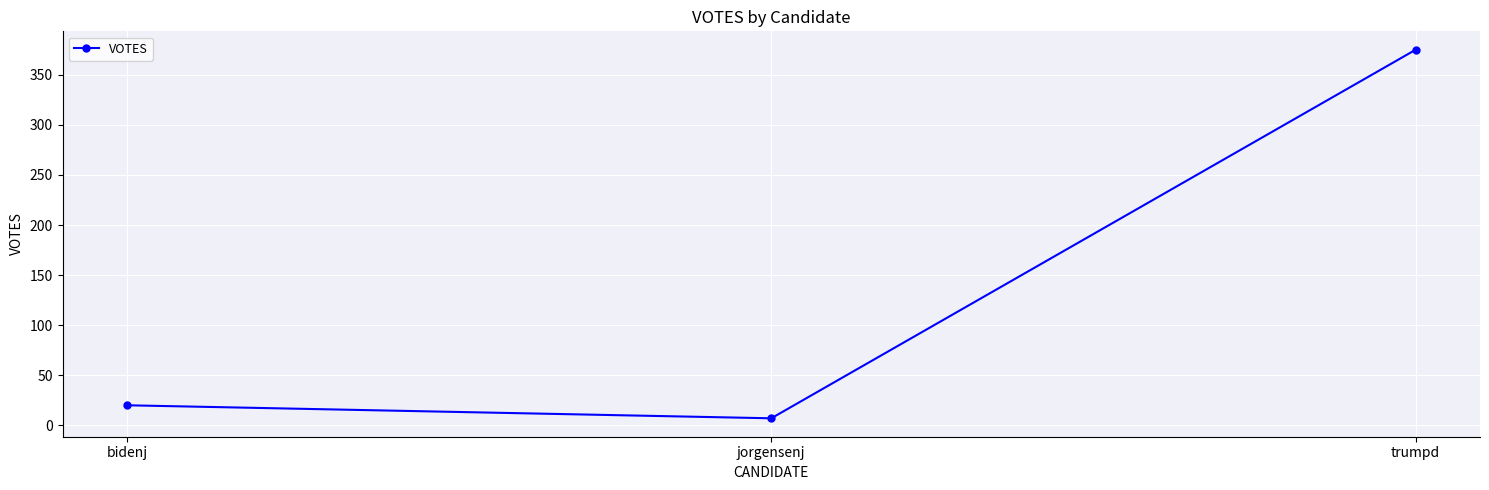

What is the minimum value shown in the chart?

7